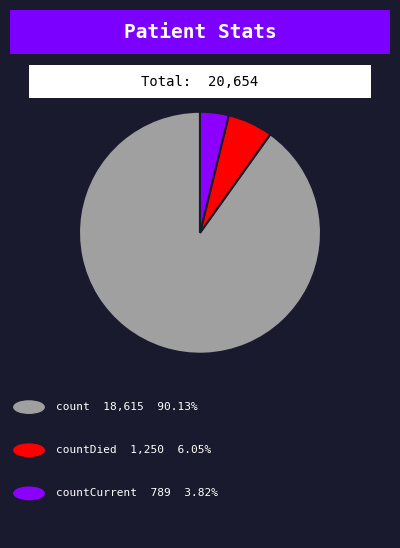

Does any single category account for the majority?

Yes